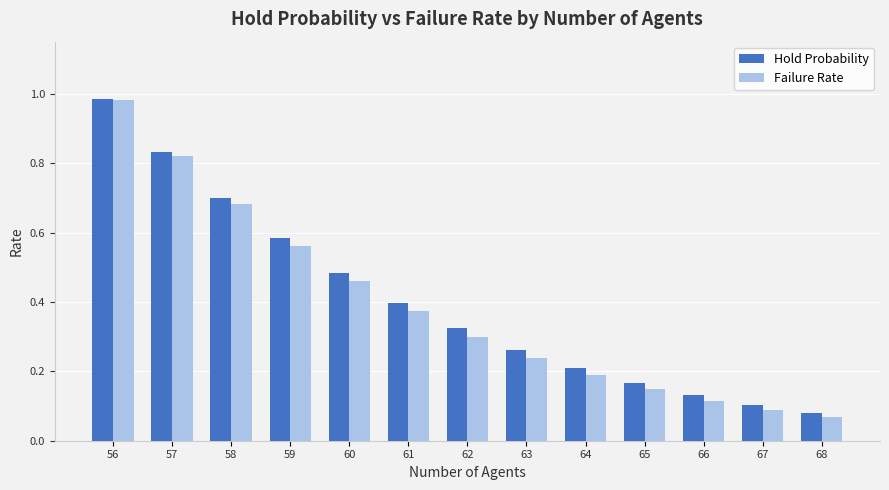

List the series in order of their overall mean, lowest first.

Failure Rate, Hold Probability